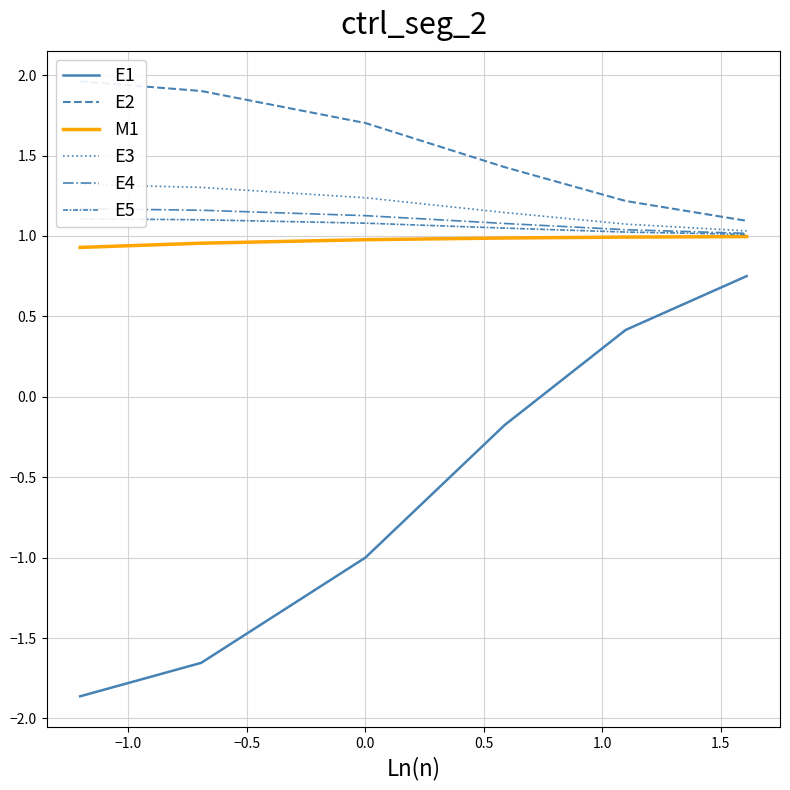

What is the difference between the maximum and minimum values in the E3 series?

0.3